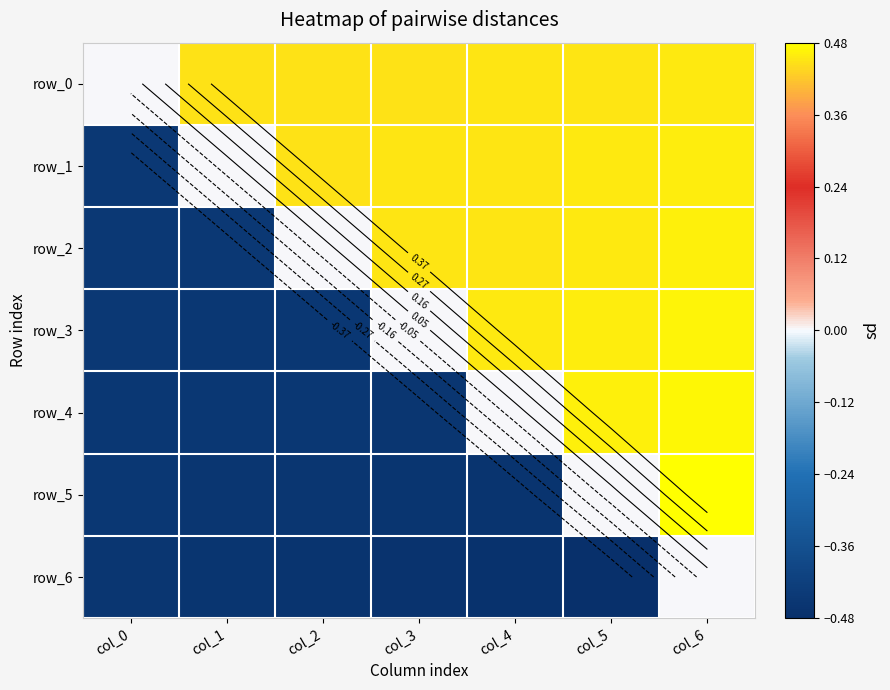

At how many categories does at least one series exceed 0?

6